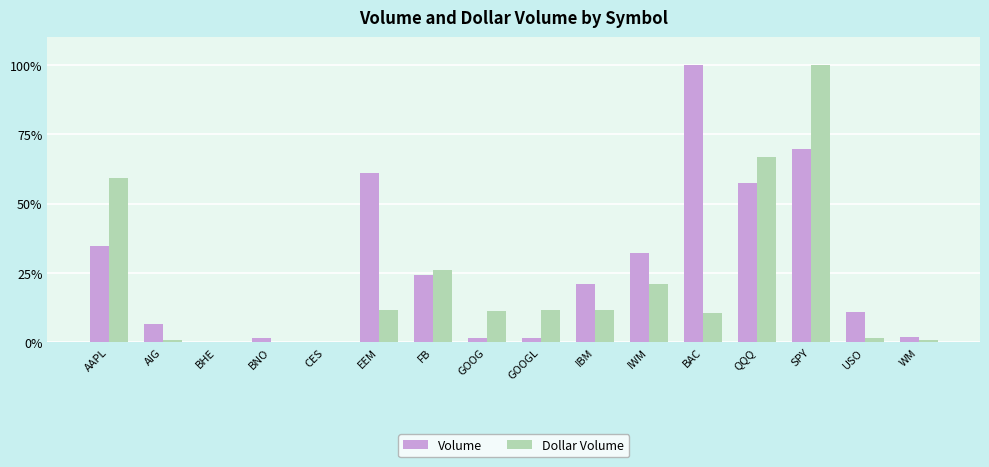

Which series changed the most between GOOG and WM?

Dollar Volume